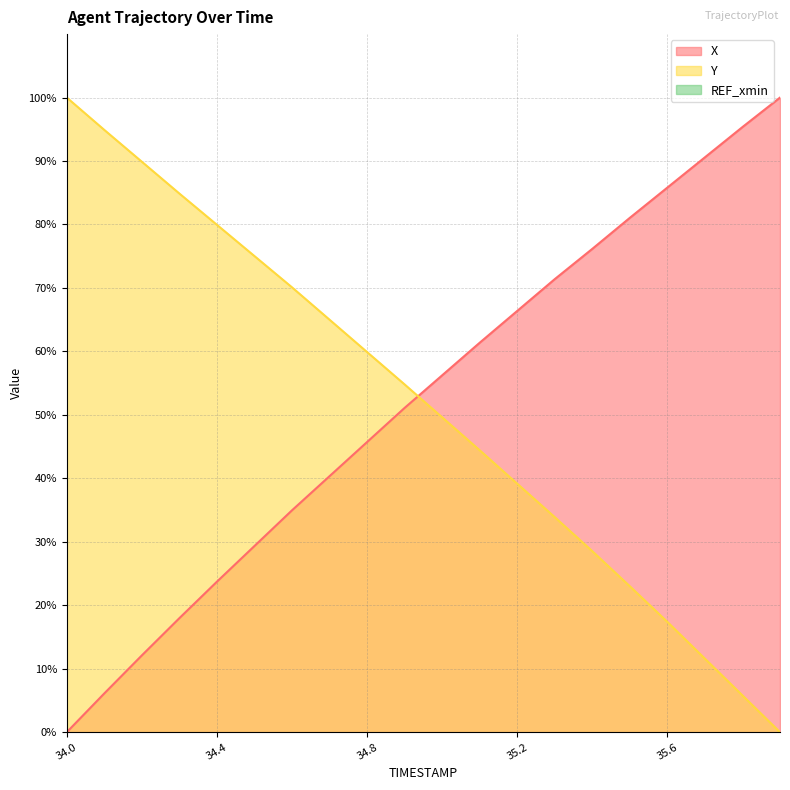

At 34.0, list the series in order from smallest to largest.

X, Y